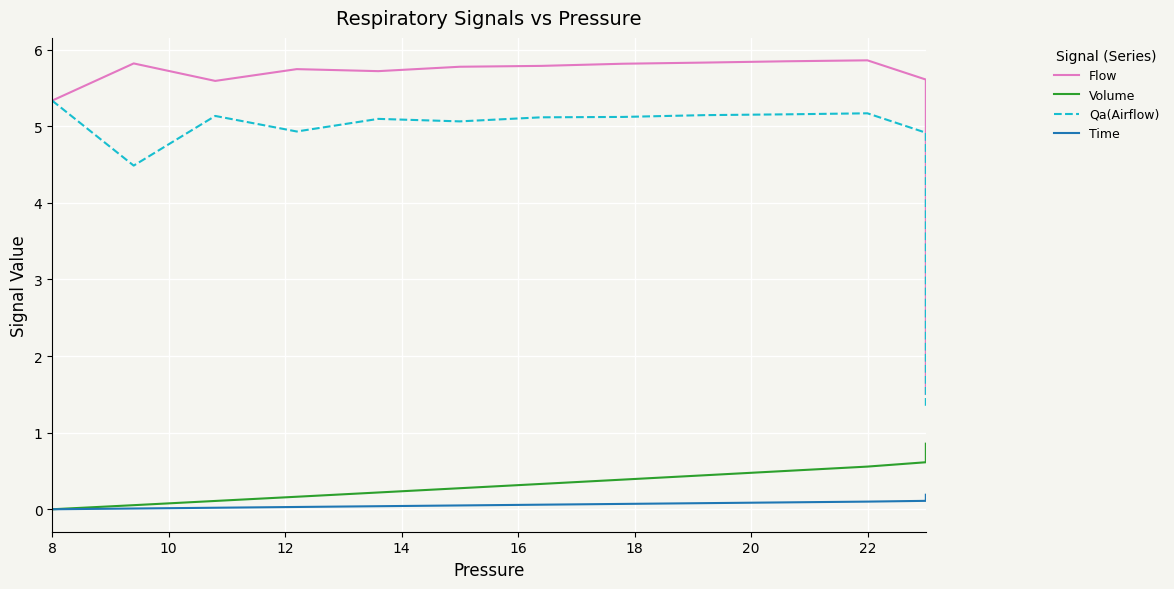

Is it true that Time equals 0.1 at 18?

False